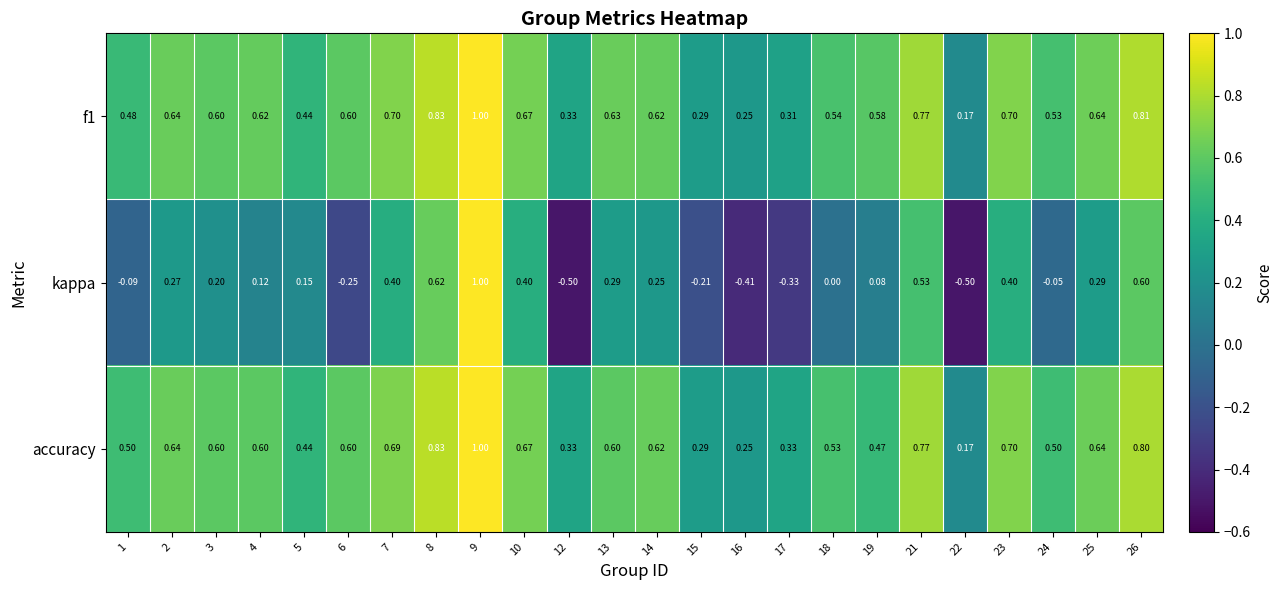

Between 22 and 23, which series saw the biggest shift?

kappa